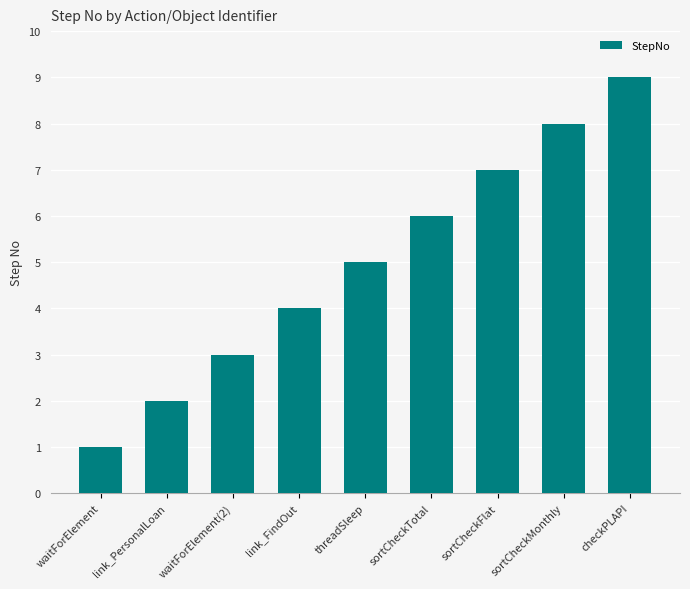

Is it true that the value at link_PersonalLoan is 1?

False